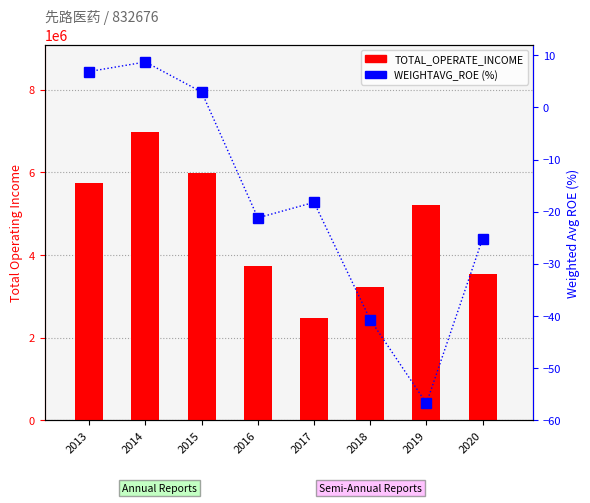

Count the number of data series in this chart.

2